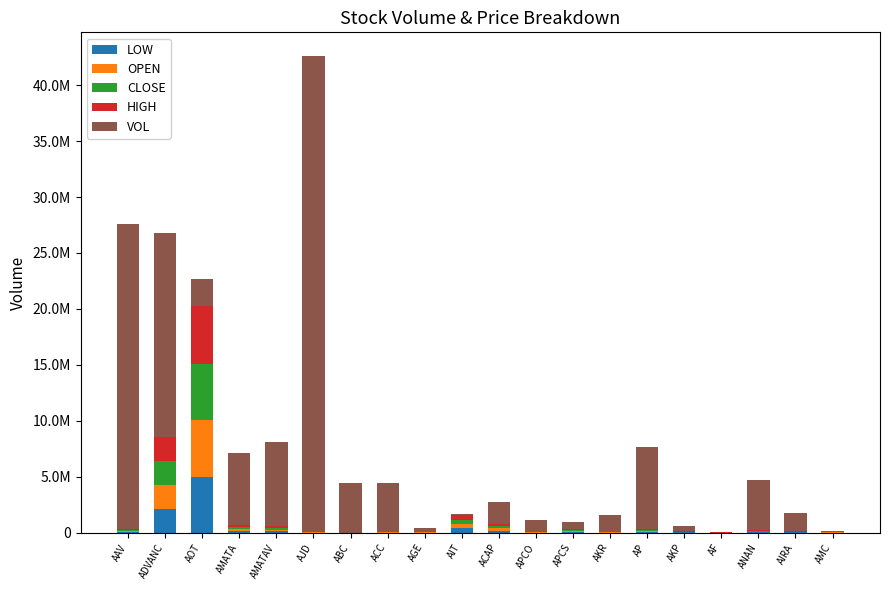

Which series has the largest range (max minus min)?

VOL